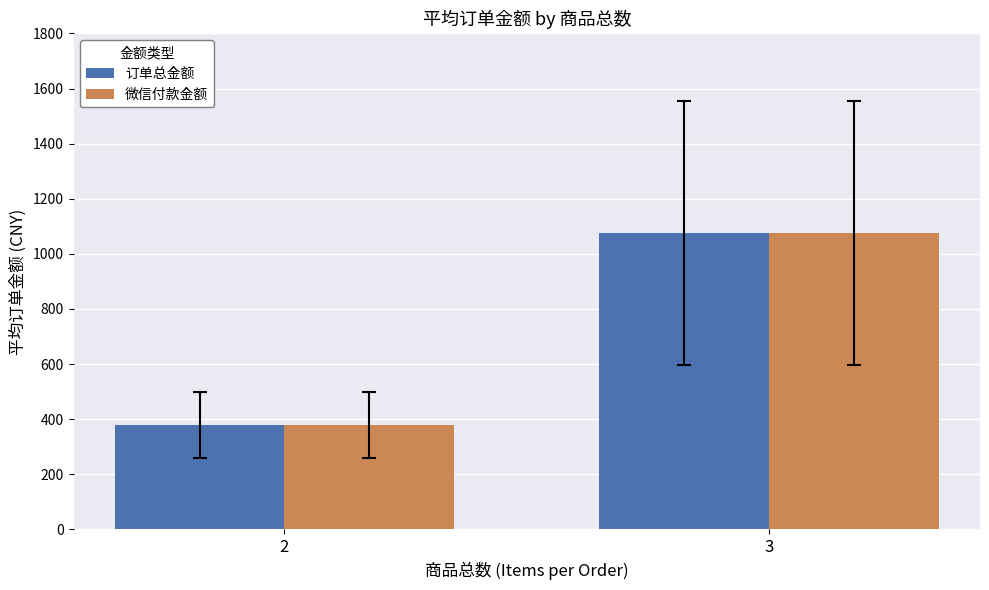

What are all the series names shown in the legend?

订单总金额, 微信付款金额